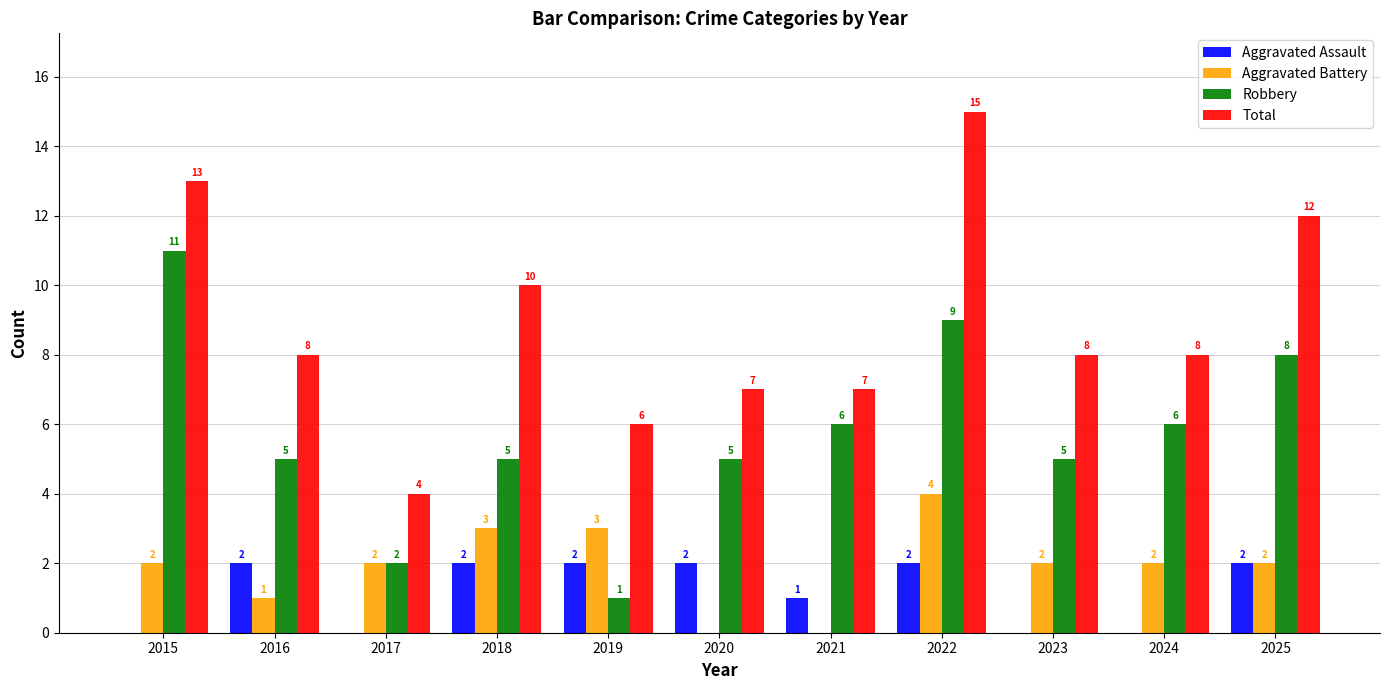

Between 2019 and 2024, which series saw the biggest shift?

Robbery